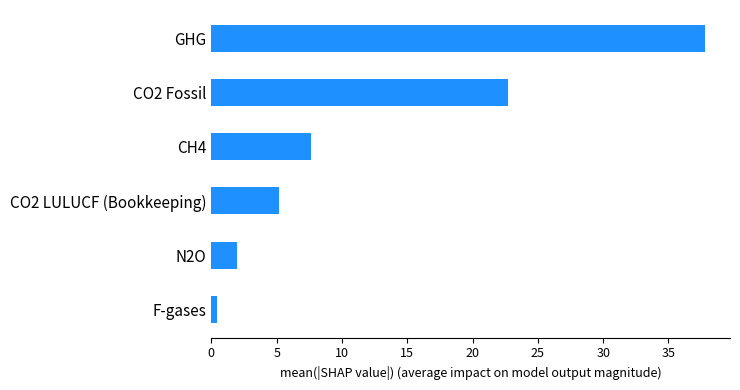

What is the smallest value displayed?

0.4